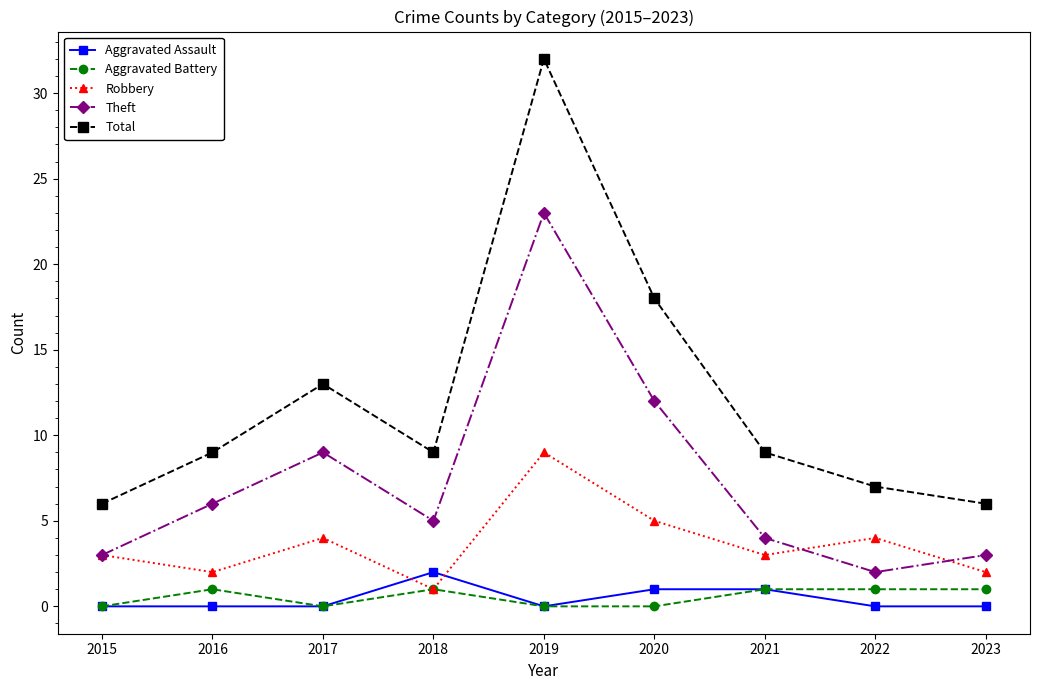

What is the spread (max minus min) of values at 2018?

8